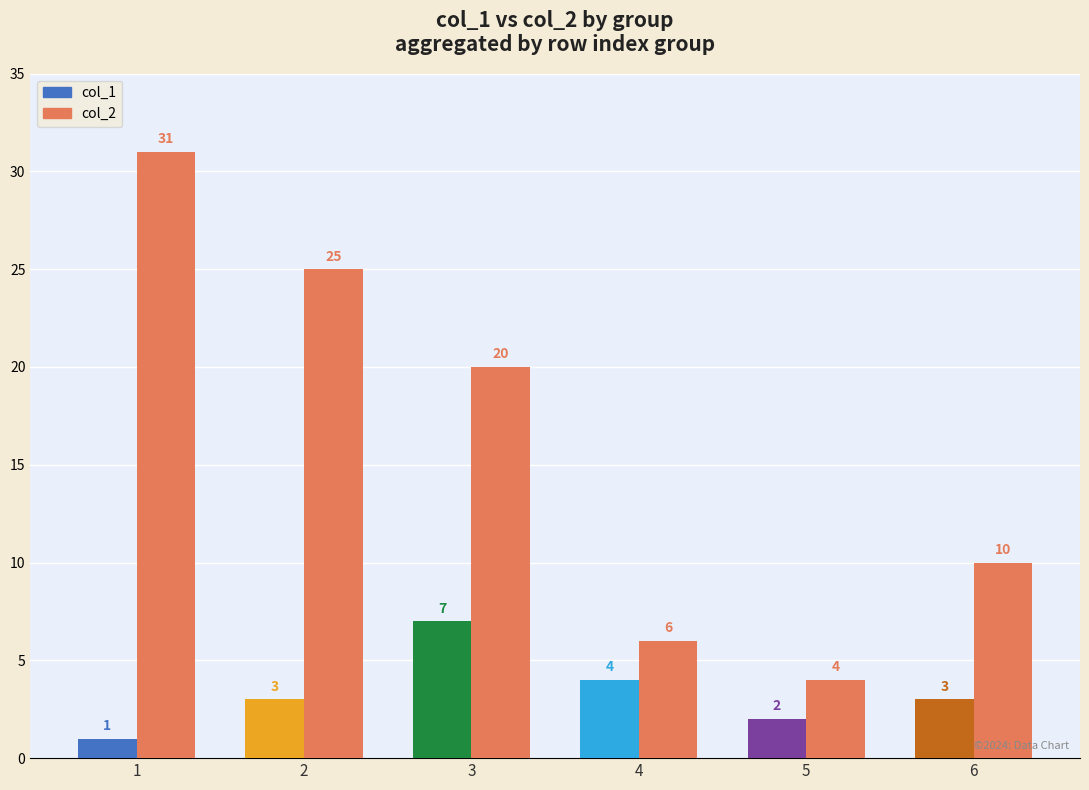

How many groups of bars are there?

6